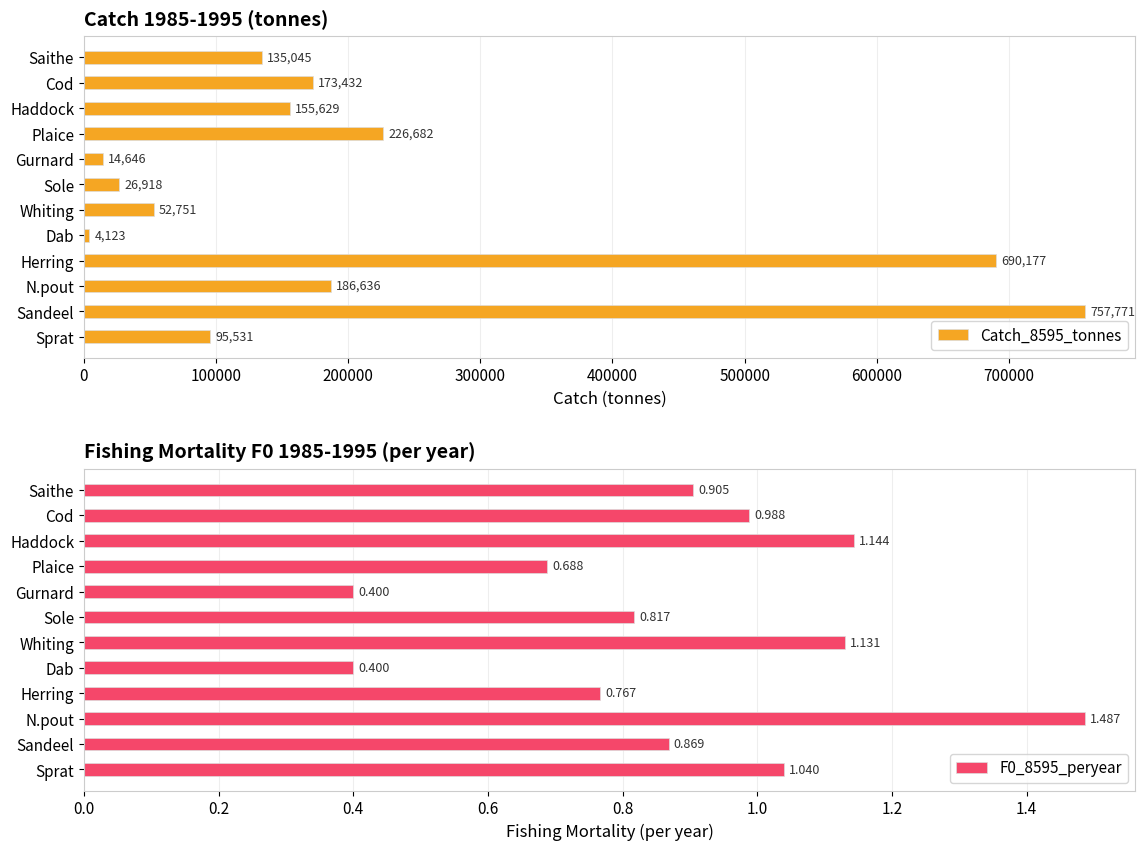

What is the highest value of the Catch_8595_tonnes series?

757771.4